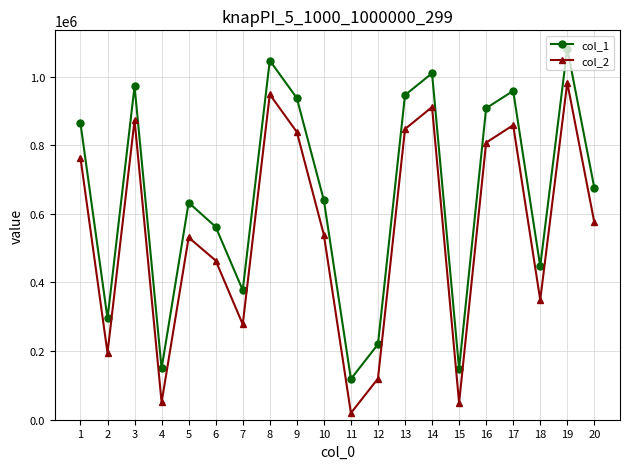

Which series has the largest total across all categories?

col_1